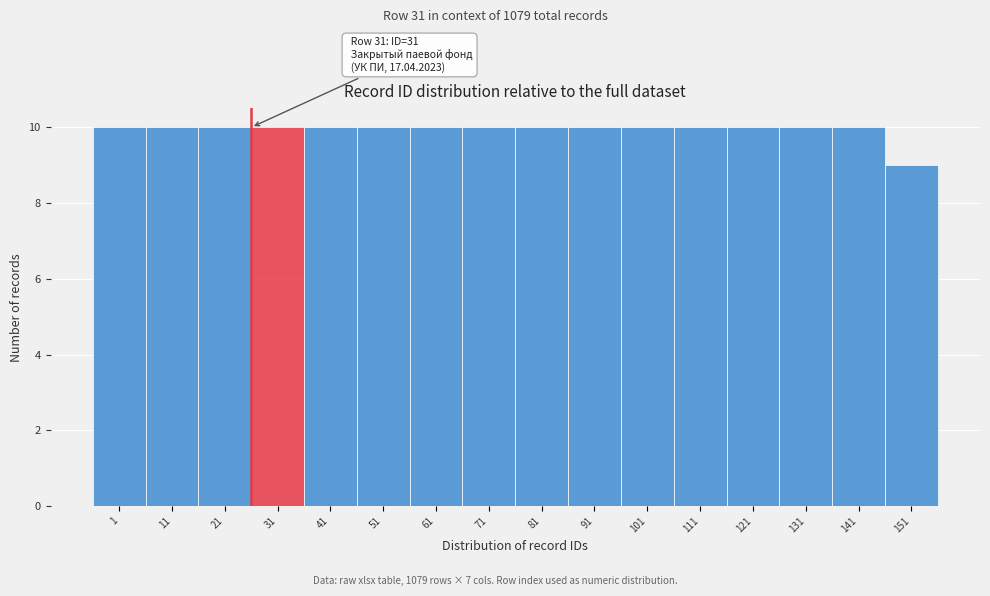

Reading right to left, list all the values displayed in this chart.

151=9	141=10	131=10	121=10	111=10	101=10	91=10	81=10	71=10	61=10	51=10	41=10	31=10	21=10	11=10	1=10